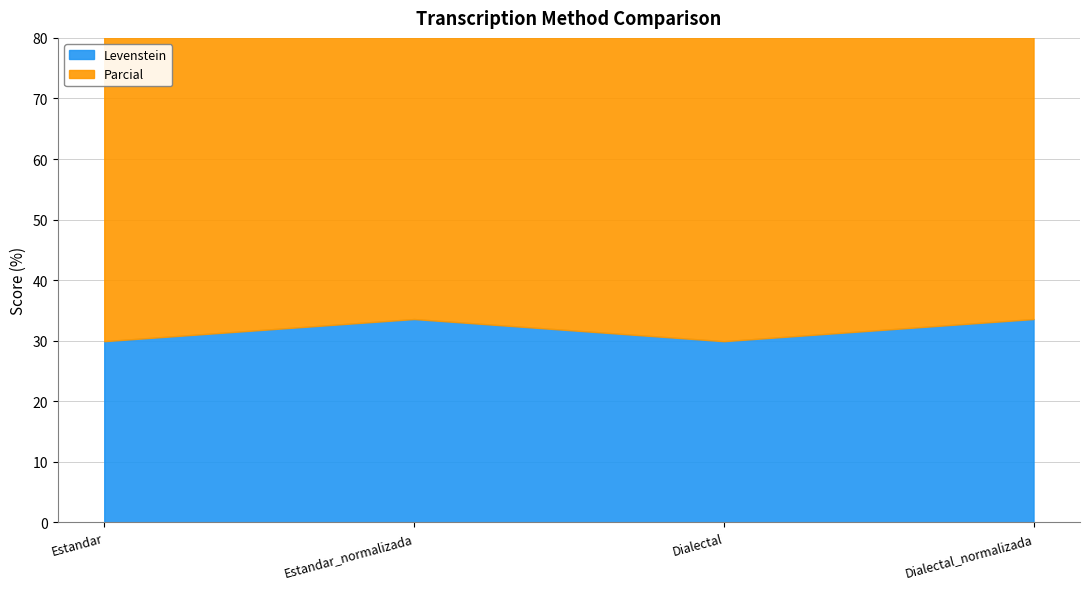

True or false: Parcial and Levenstein cross at least once.

False